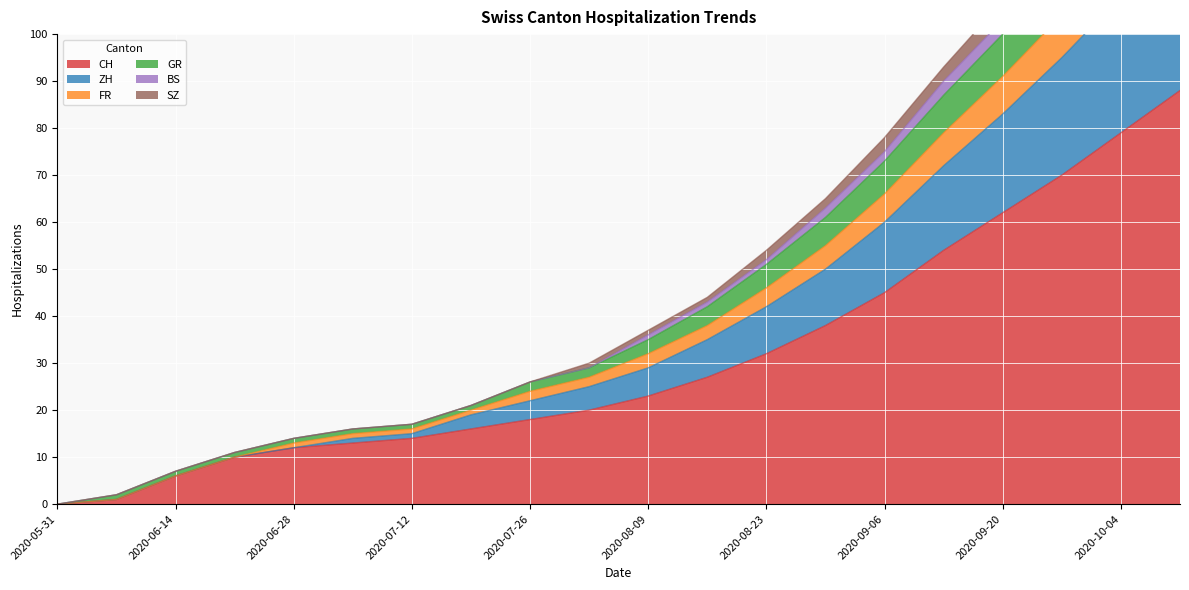

True or false: CH has a value of 28 at 2020-10-04.

False